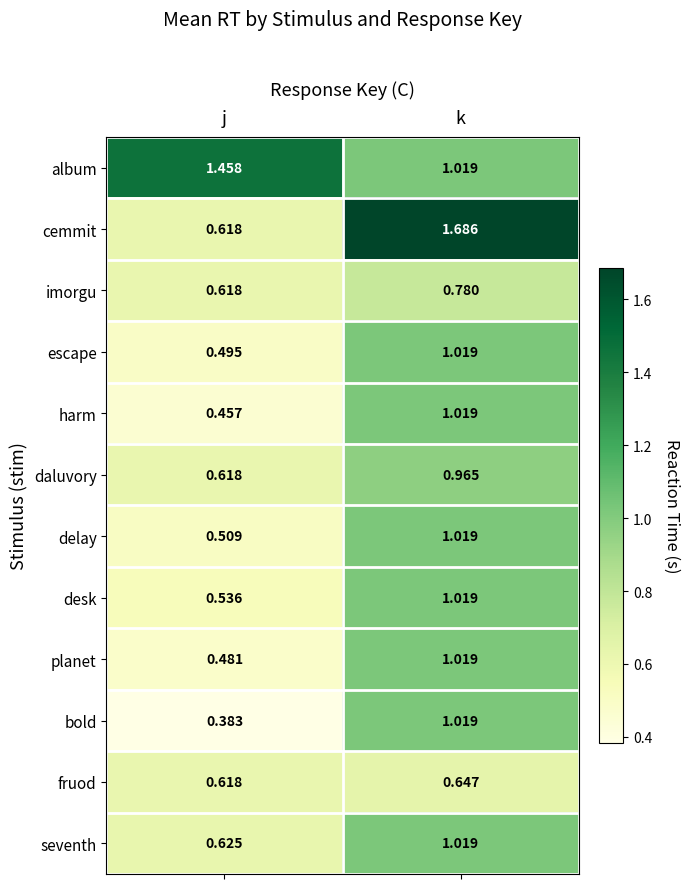

Rank the categories by cemmit value from highest to lowest.

k, j